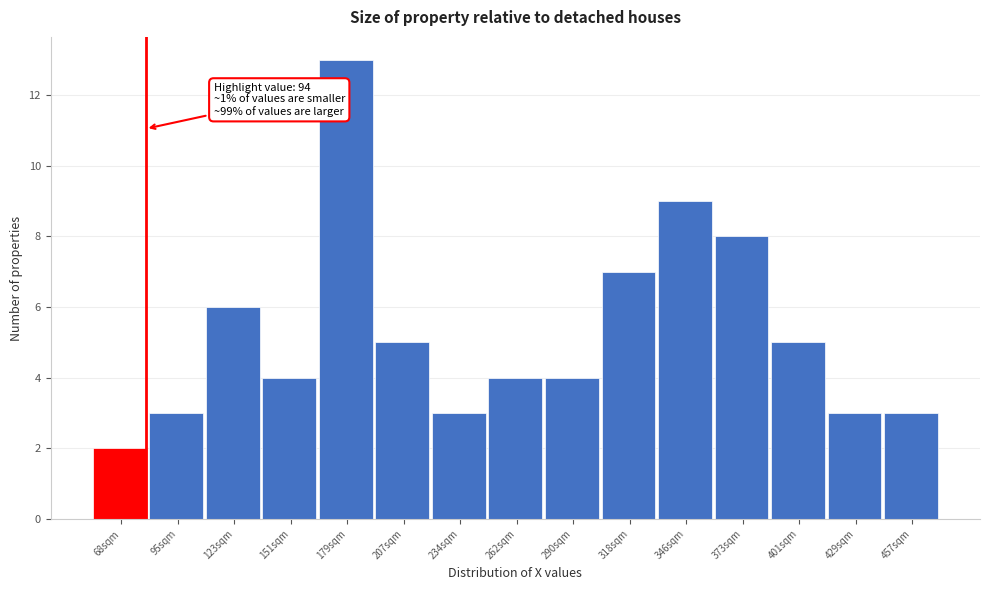

Reading right to left, transcribe all the data shown in this chart.

3	3	5	8	9	7	4	4	3	5	13	4	6	3	2